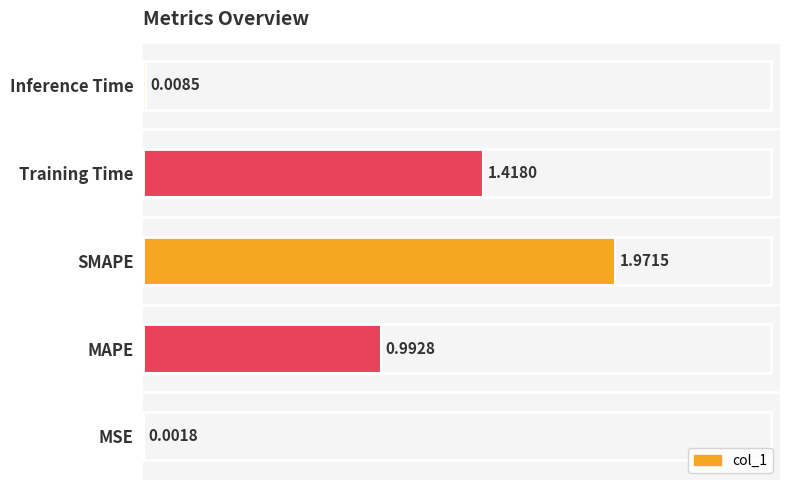

What is the sum of the values at Training Time and MAPE?

2.4